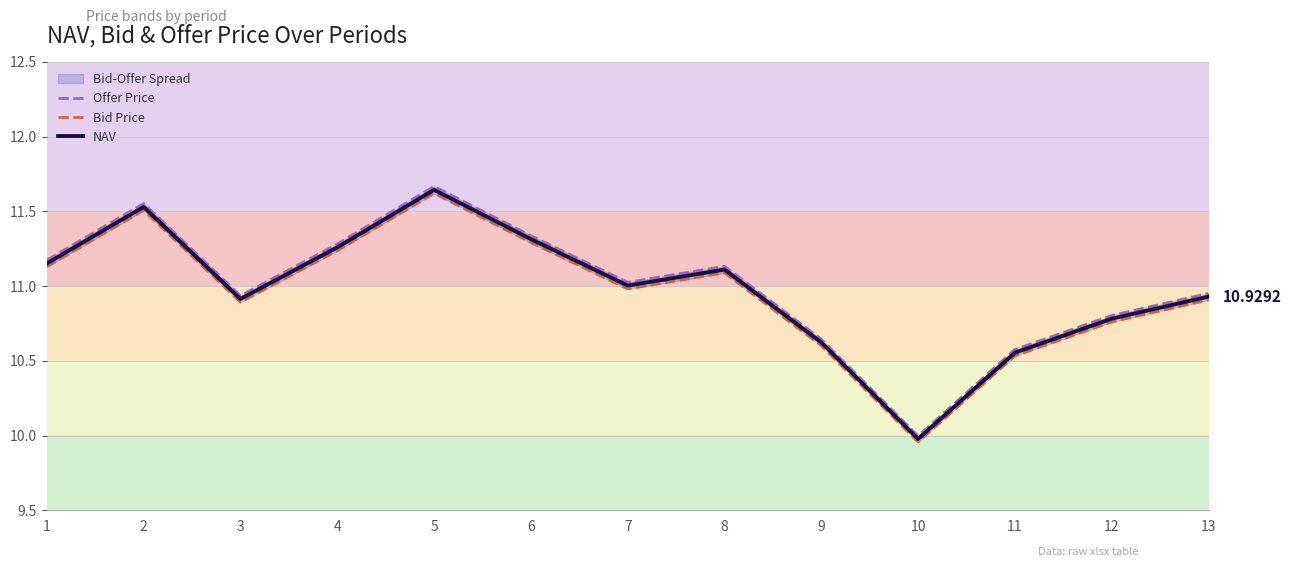

What is the value of the Offer Price point at the 11th from the left?

10.6